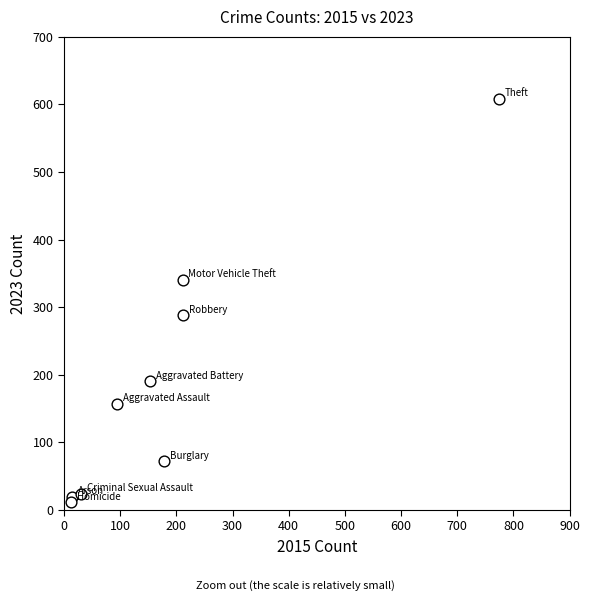

What Y value in the scatter plot is closest to 309?

288